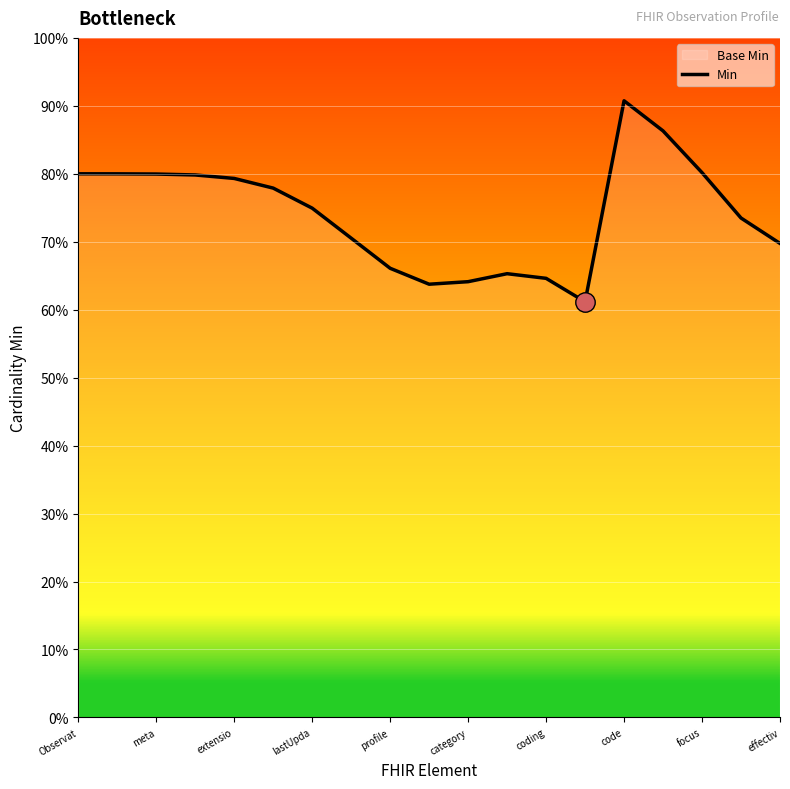

True or false: the data has more than 1 interior local peaks.

True